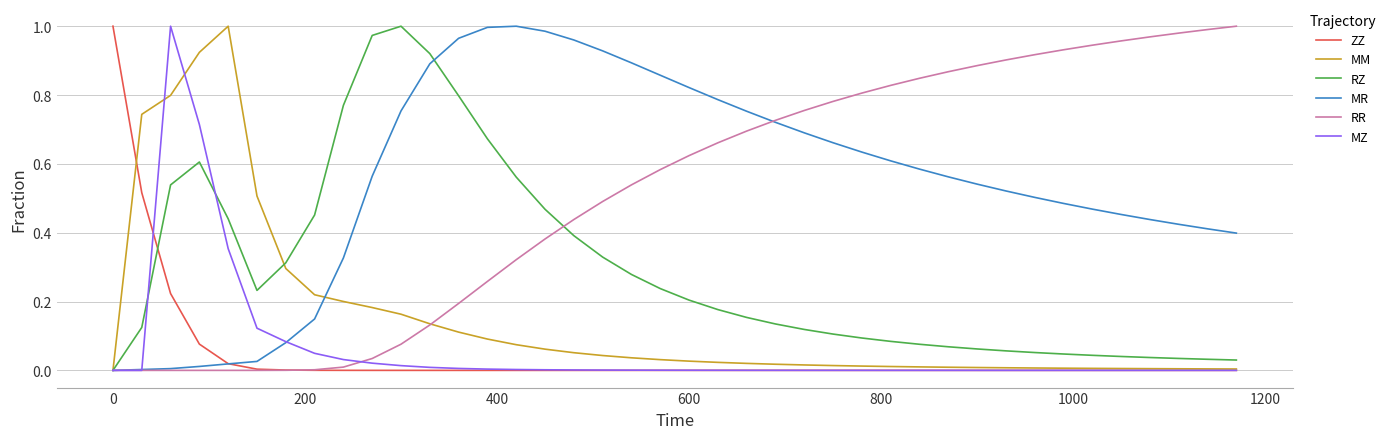

What are all the series names shown in the legend?

ZZ, MM, RZ, MR, RR, MZ